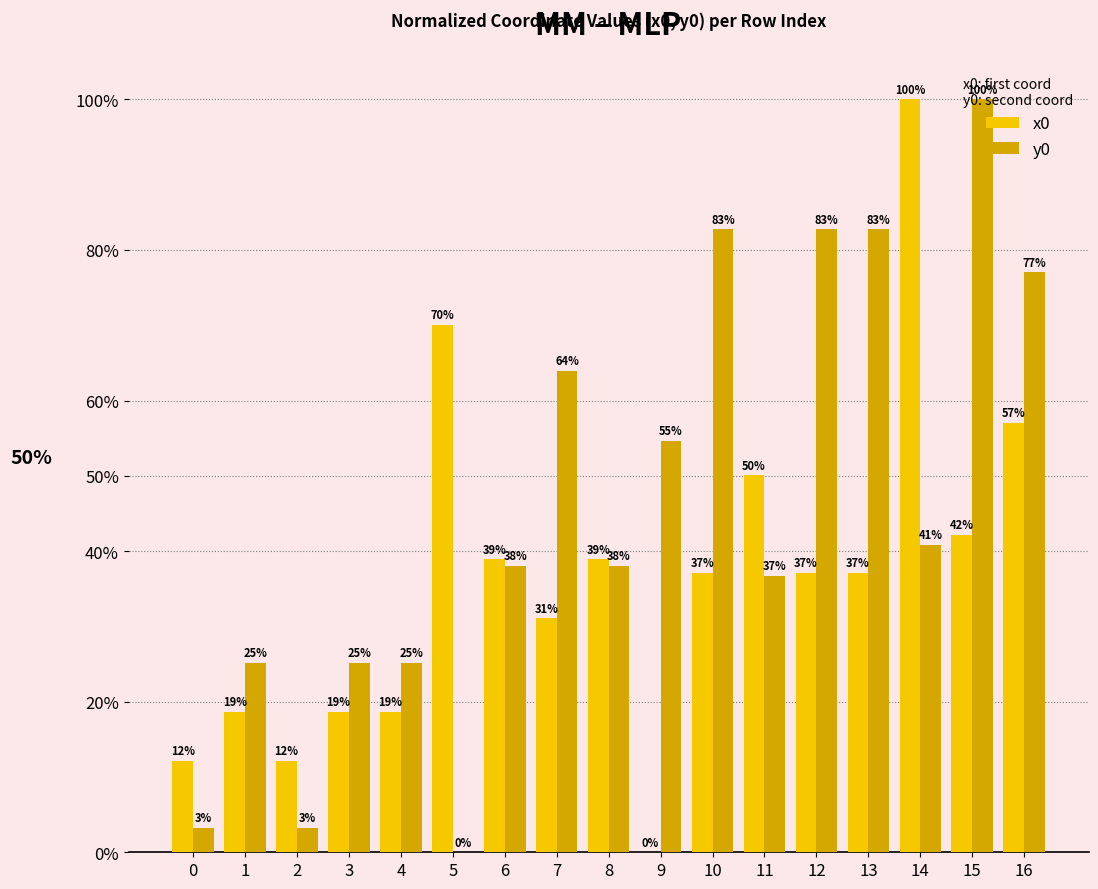

At which category is the sum across all series the highest?

15